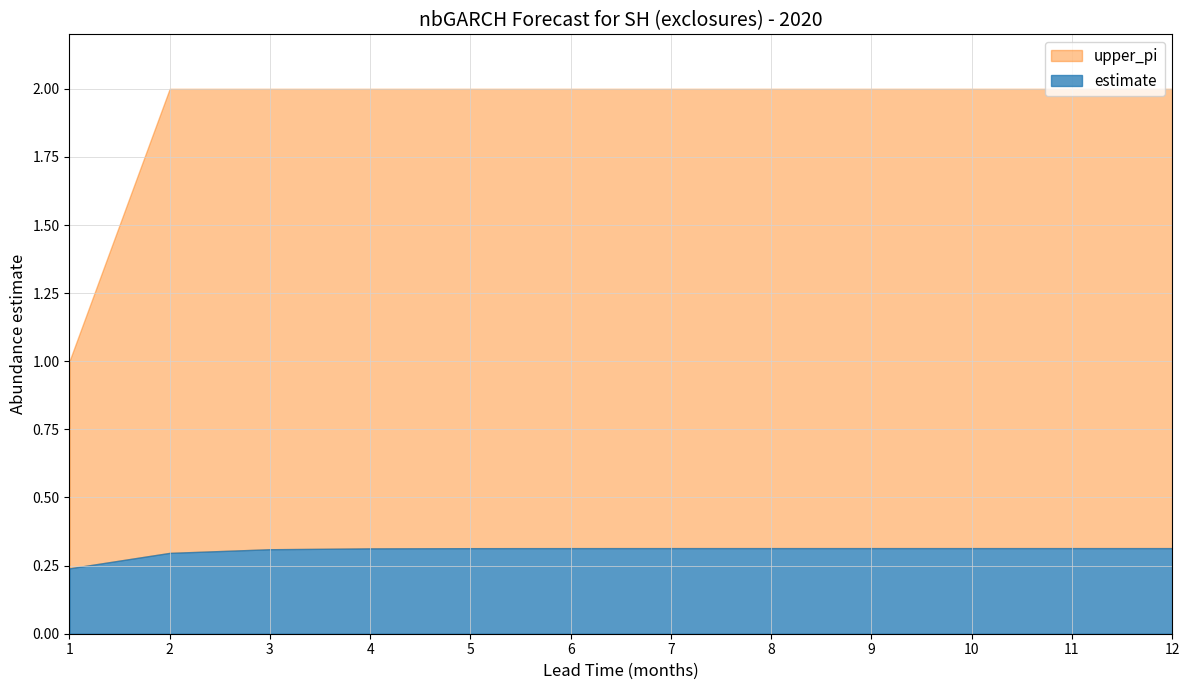

How many data points does each series have?

12